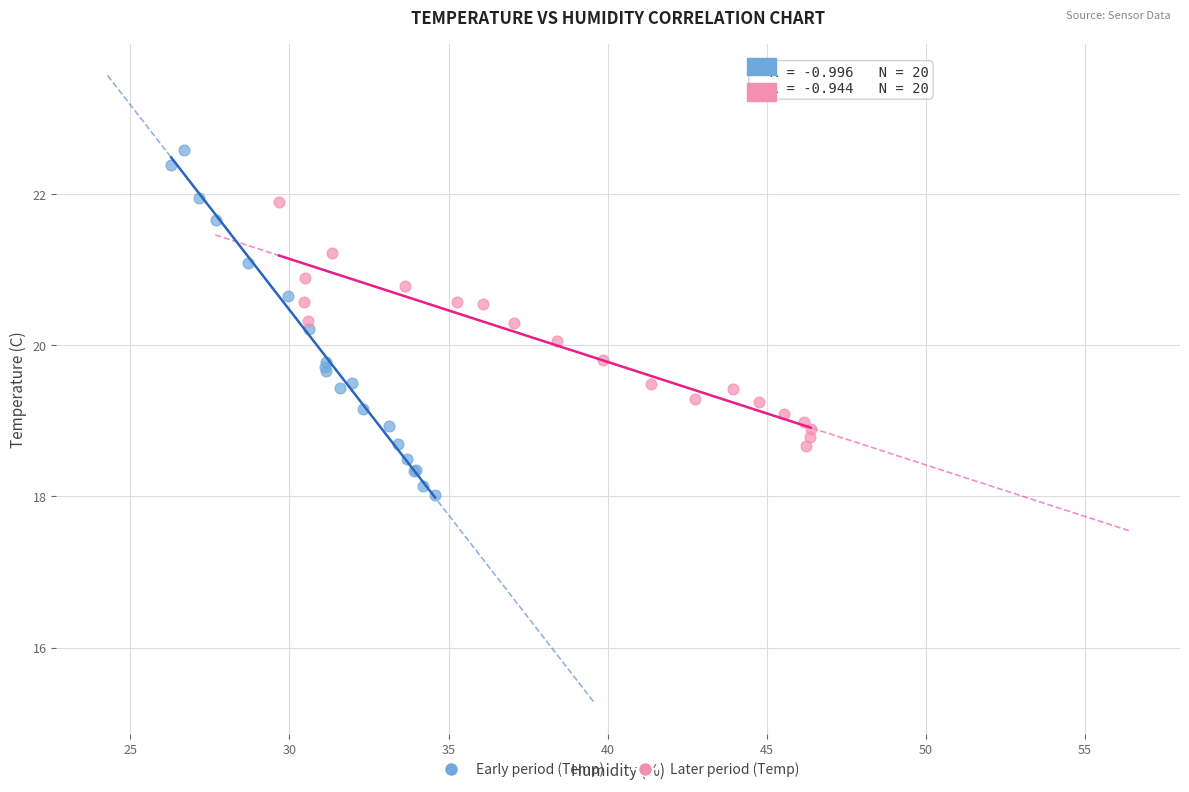

Which series has the largest Y range (max minus min)?

Early period (Temp)